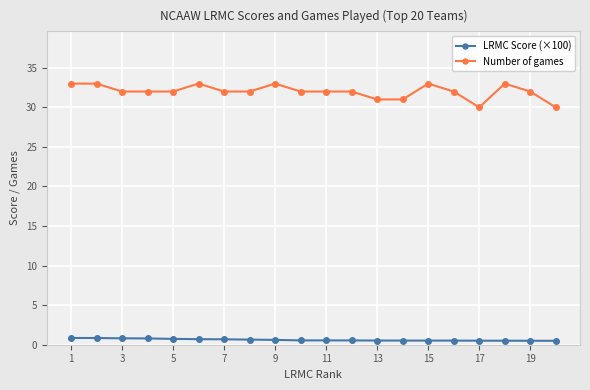

List the series in order of their peak value, highest first.

Number of games, LRMC Score (×100)